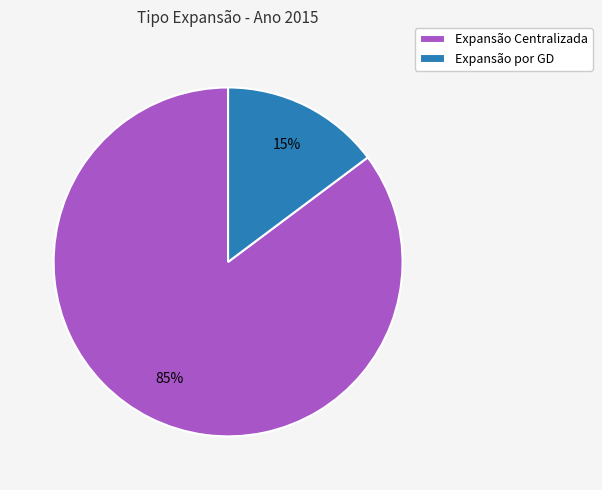

To the nearest percent, what percentage of the pie is Expansão por GD?

15%